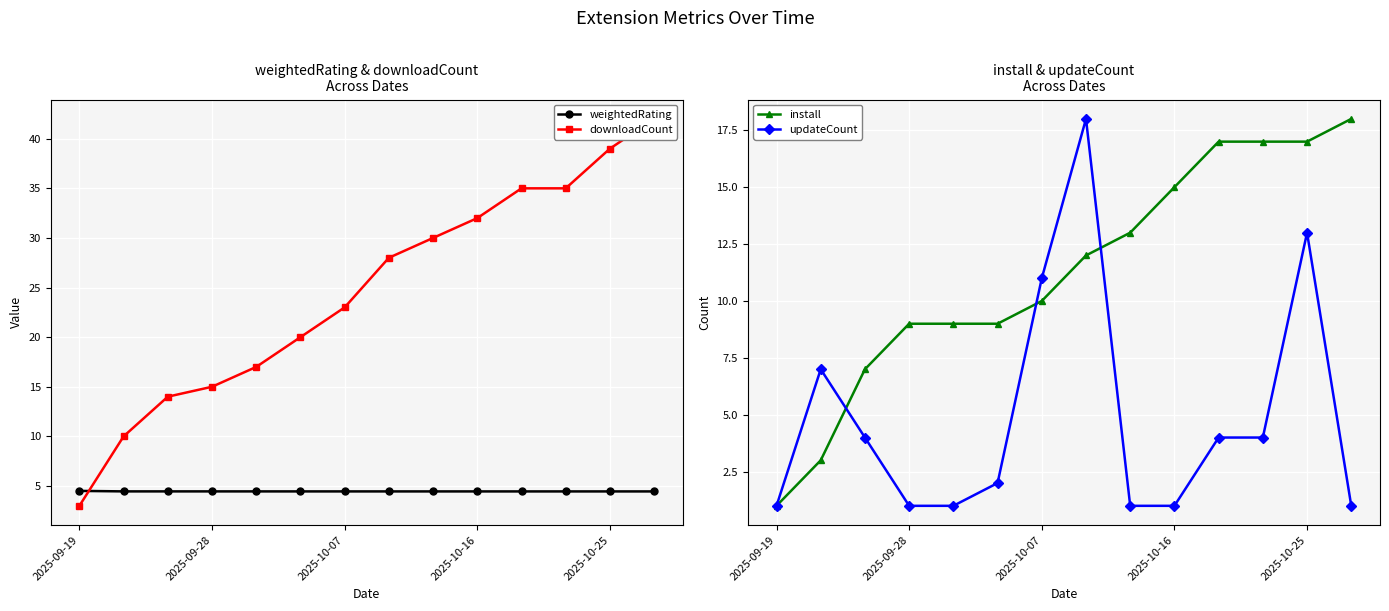

True or false: downloadCount and updateCount intersect in this chart.

False